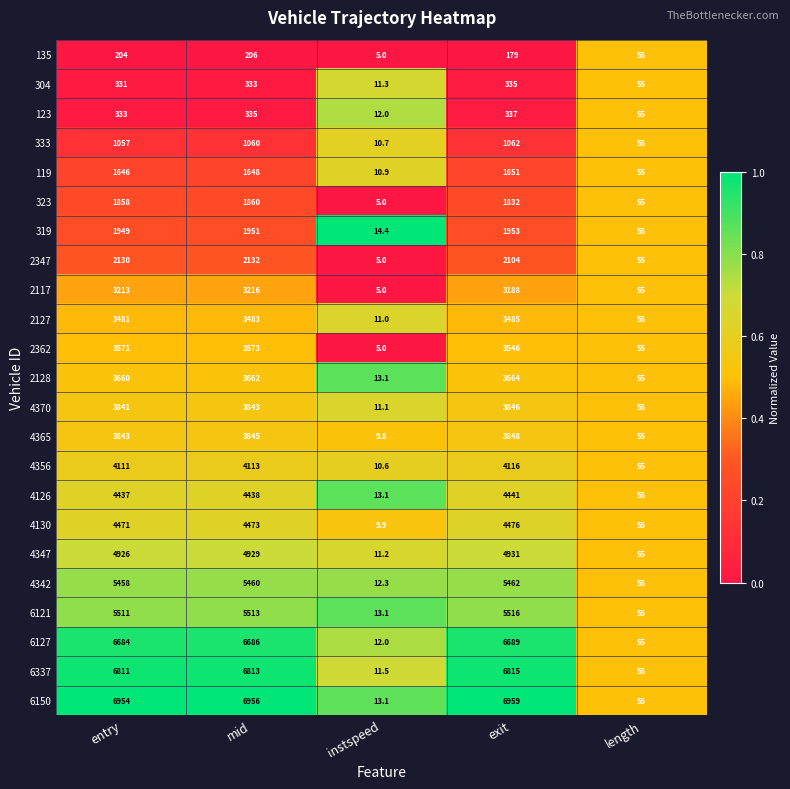

At entry, list the series in order from smallest to largest.

135, 304, 123, 333, 119, 323, 319, 2347, 2117, 2127, 2362, 2128, 4370, 4365, 4356, 4126, 4130, 4347, 4342, 6121, 6127, 6337, 6150